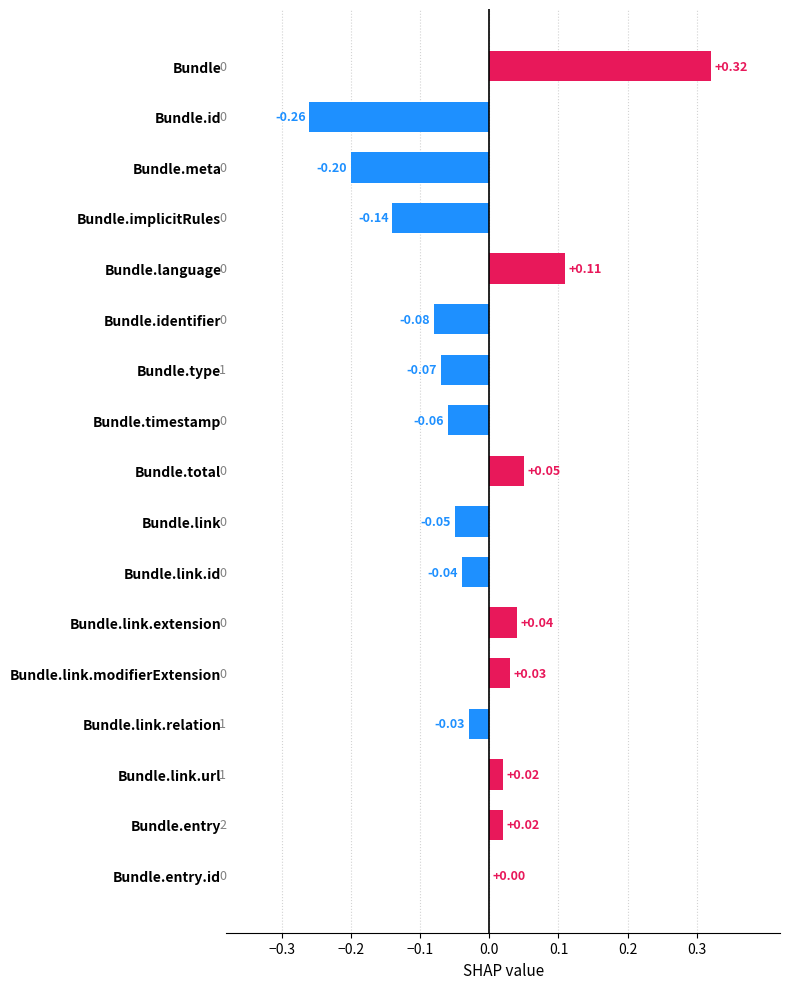

Count the number of categories in the chart.

17